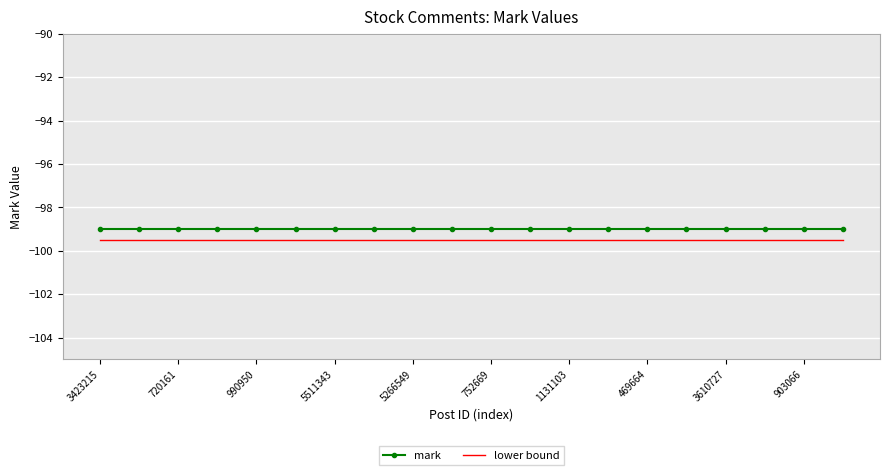

Which series has the largest total across all categories?

mark